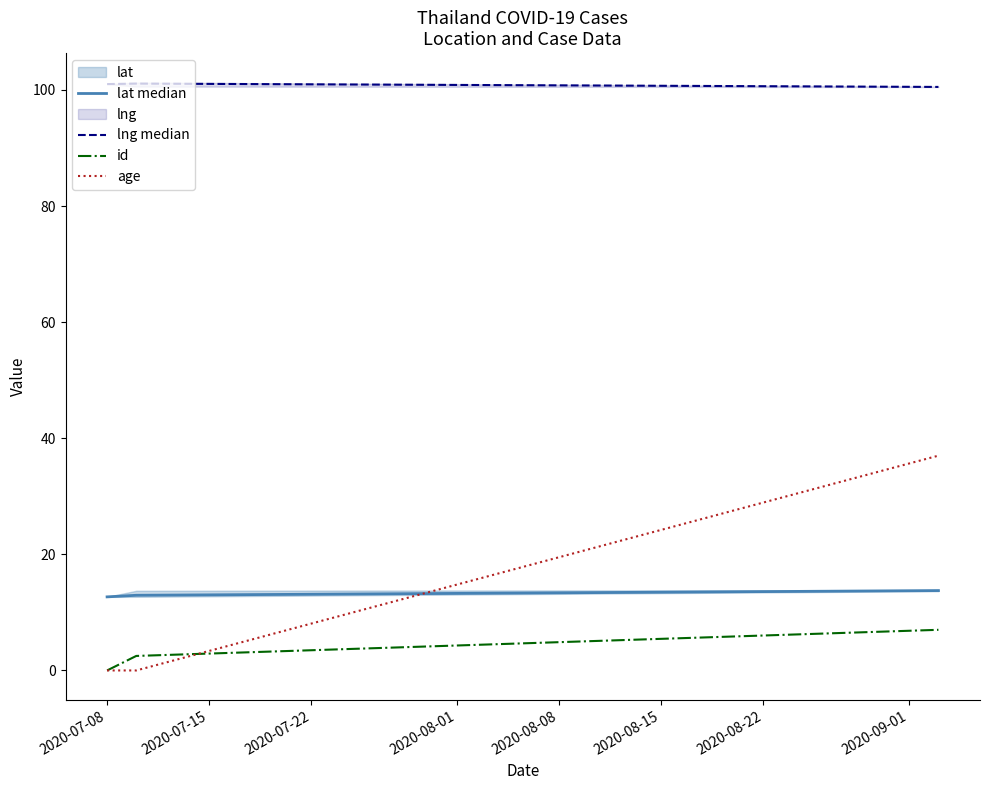

Where is lat median nearest to the value 13?

2020-07-15